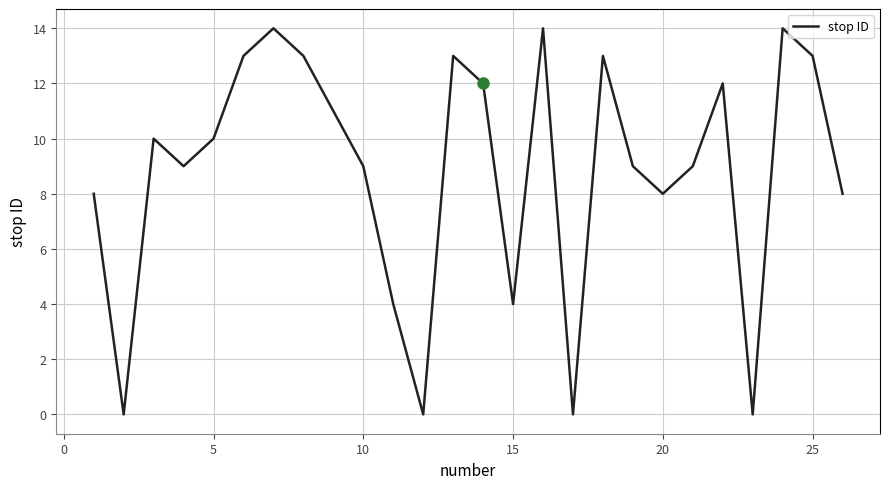

What is the greatest value displayed?

14